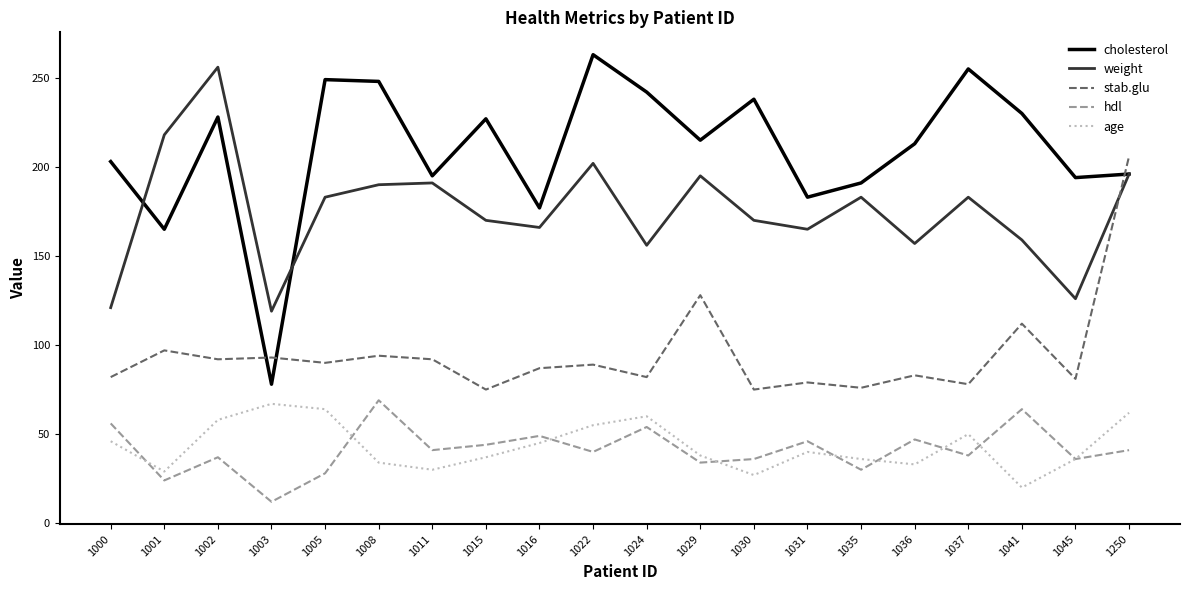

Where does the weight series first go above 183?

1001